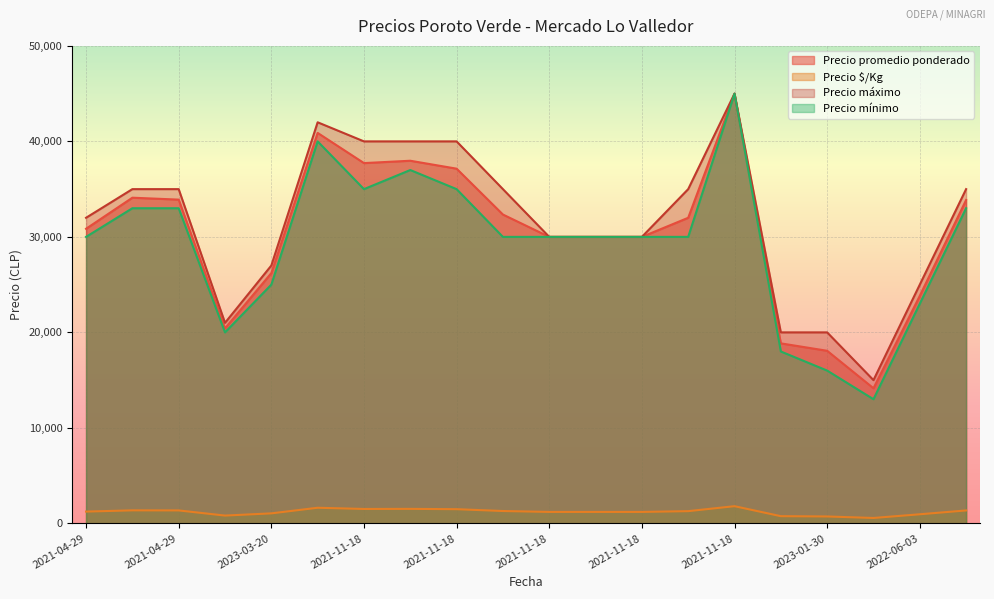

What is the label of the 7th point from the right?

2021-11-18